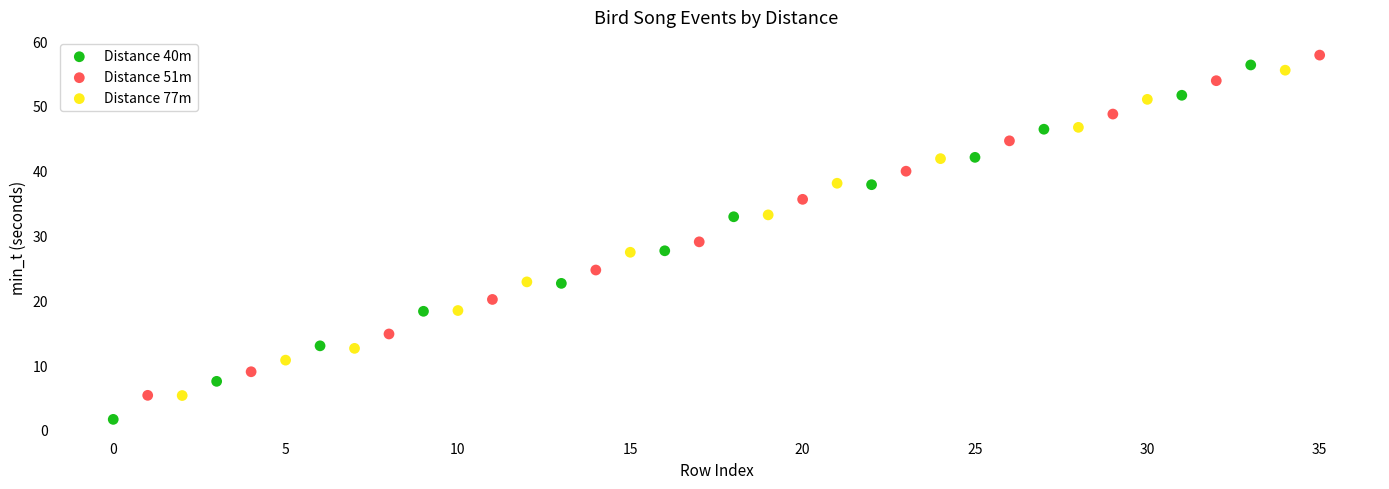

Which series reaches the minimum Y coordinate?

Distance 40m